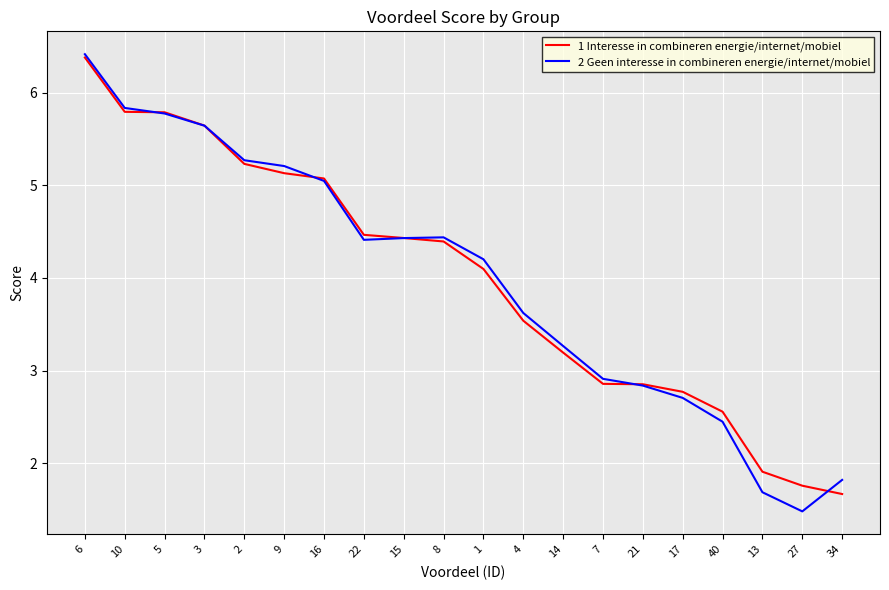

How many values in the 2 Geen interesse in combineren energie/internet/mobiel series exceed 4?

11